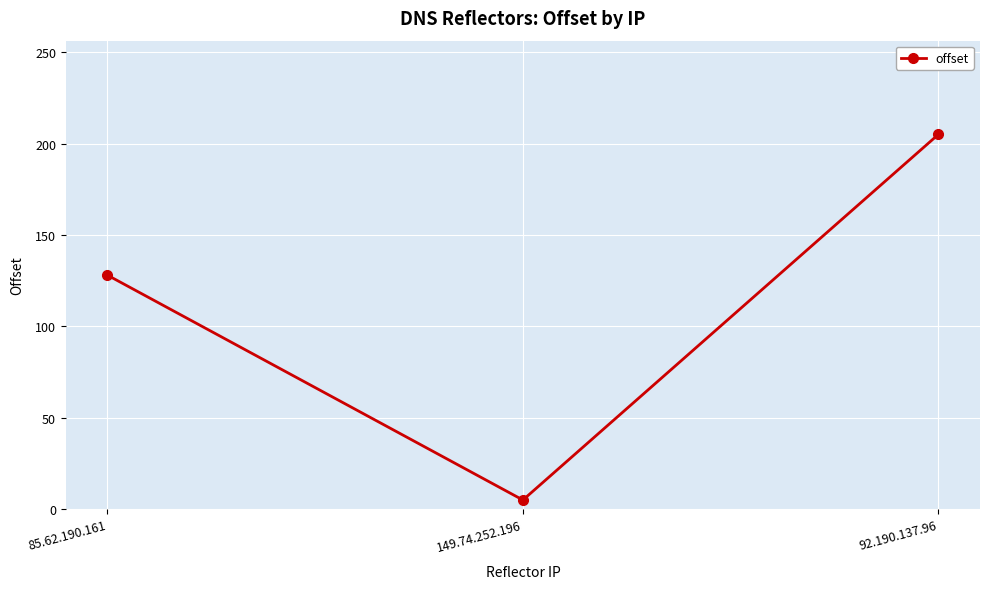

What is the approximate value at 92.190.137.96?

205